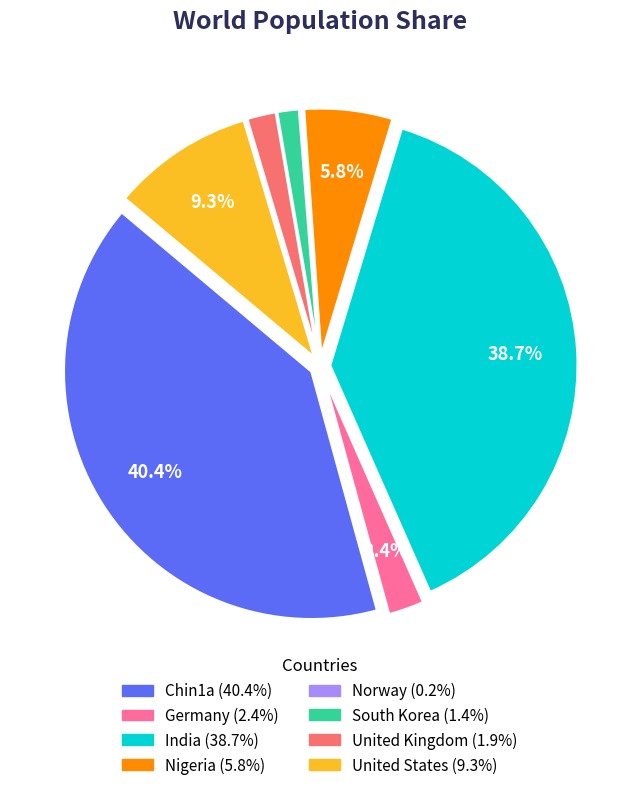

Which category has the biggest portion of the pie?

Chin1a